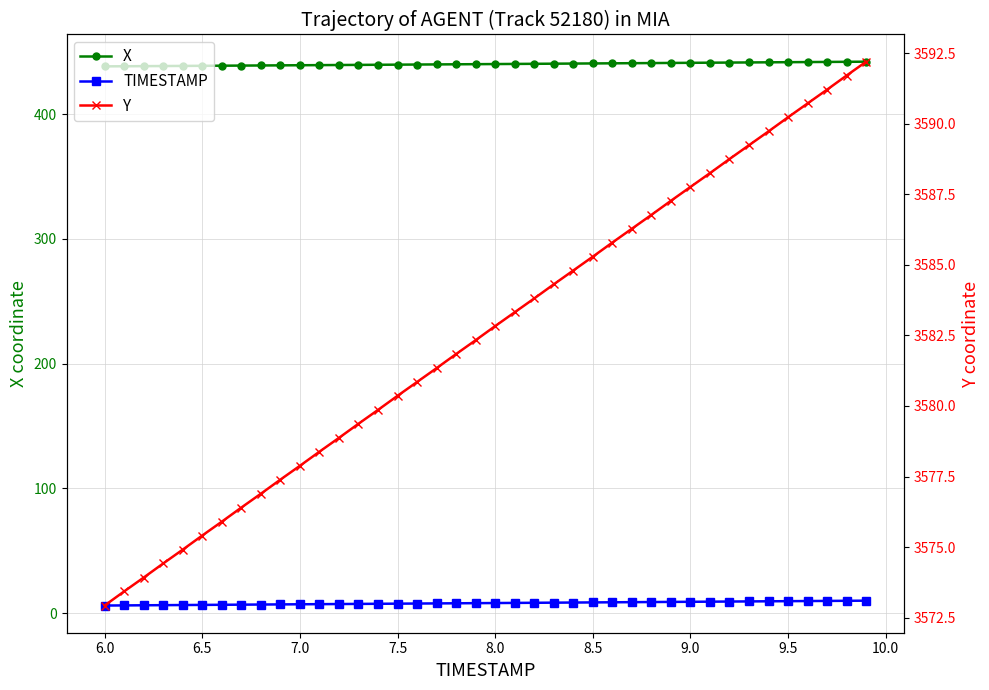

What is the difference between the second highest and second lowest values in the TIMESTAMP series?

3.7